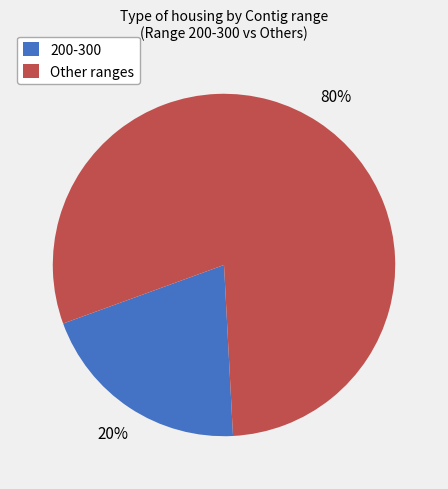

To the nearest percent, what portion does 200-300 represent?

20%